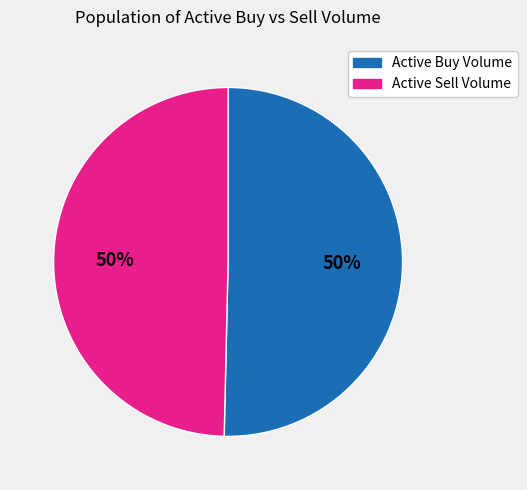

To the nearest percent, what is the average slice percentage?

50%